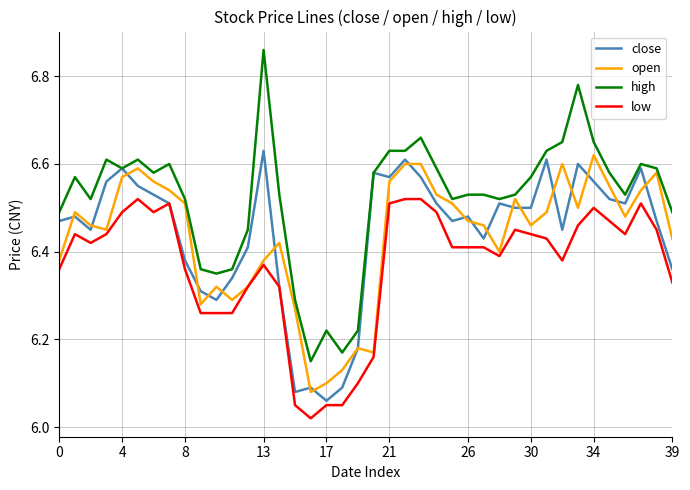

Which series has the largest range (max minus min)?

high